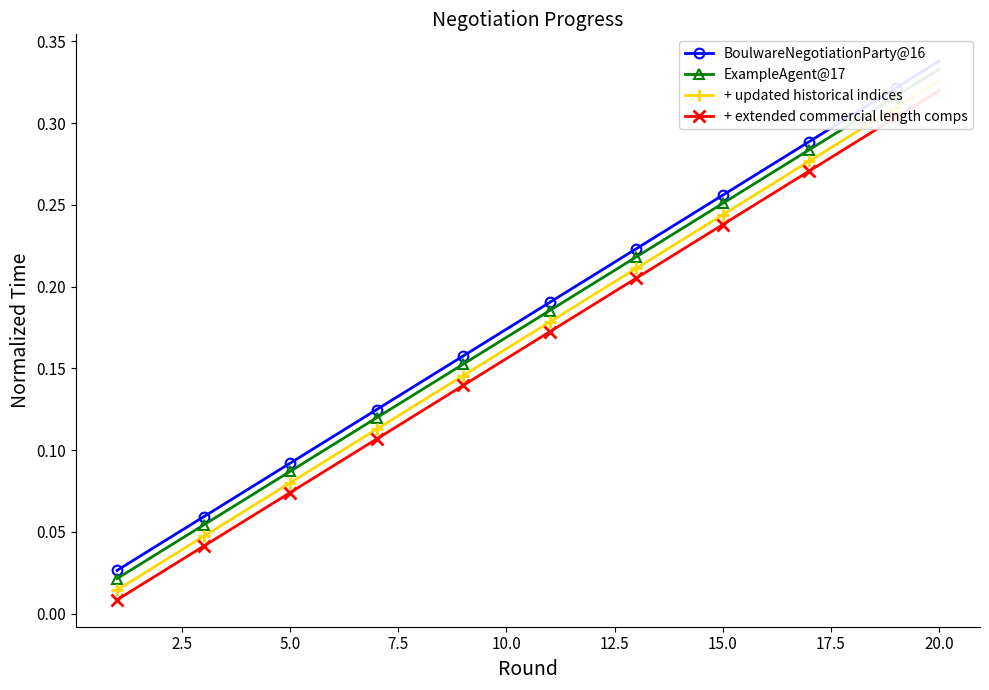

True or false: BoulwareNegotiationParty@16 and + updated historical indices cross at least once.

False